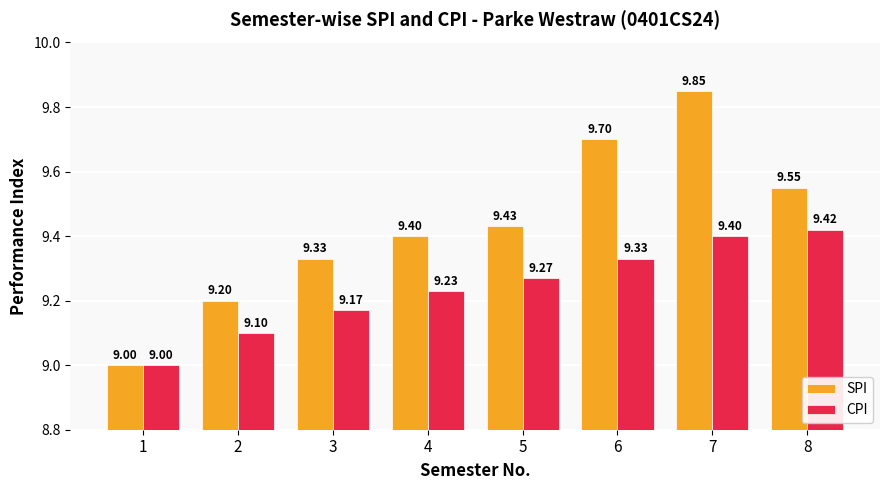

Count the SPI values in the range 9 to 10.

8